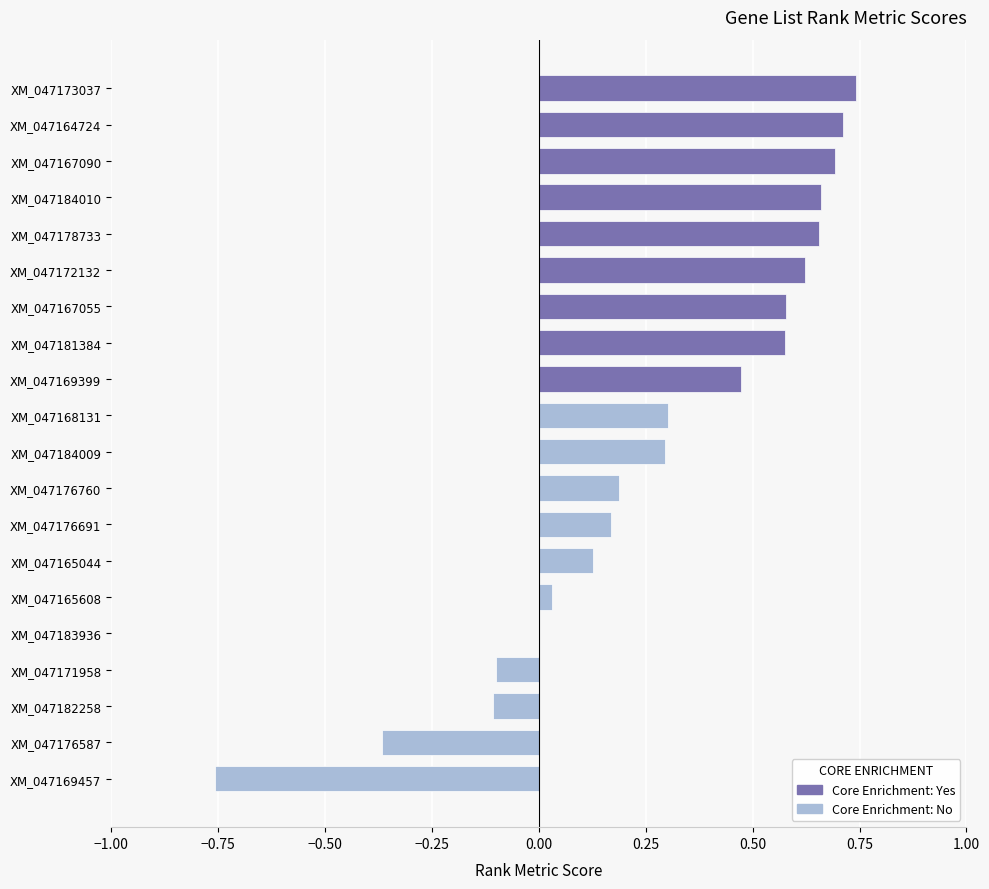

Reading left to right, what are all the values shown in this chart?

XM_047173037=0.7	XM_047164724=0.7	XM_047167090=0.7	XM_047184010=0.7	XM_047178733=0.7	XM_047172132=0.6	XM_047167055=0.6	XM_047181384=0.6	XM_047169399=0.5	XM_047168131=0.3	XM_047184009=0.3	XM_047176760=0.2	XM_047176691=0.2	XM_047165044=0.1	XM_047165608=0.0	XM_047183936=0.0	XM_047171958=-0.1	XM_047182258=-0.1	XM_047176587=-0.4	XM_047169457=-0.8